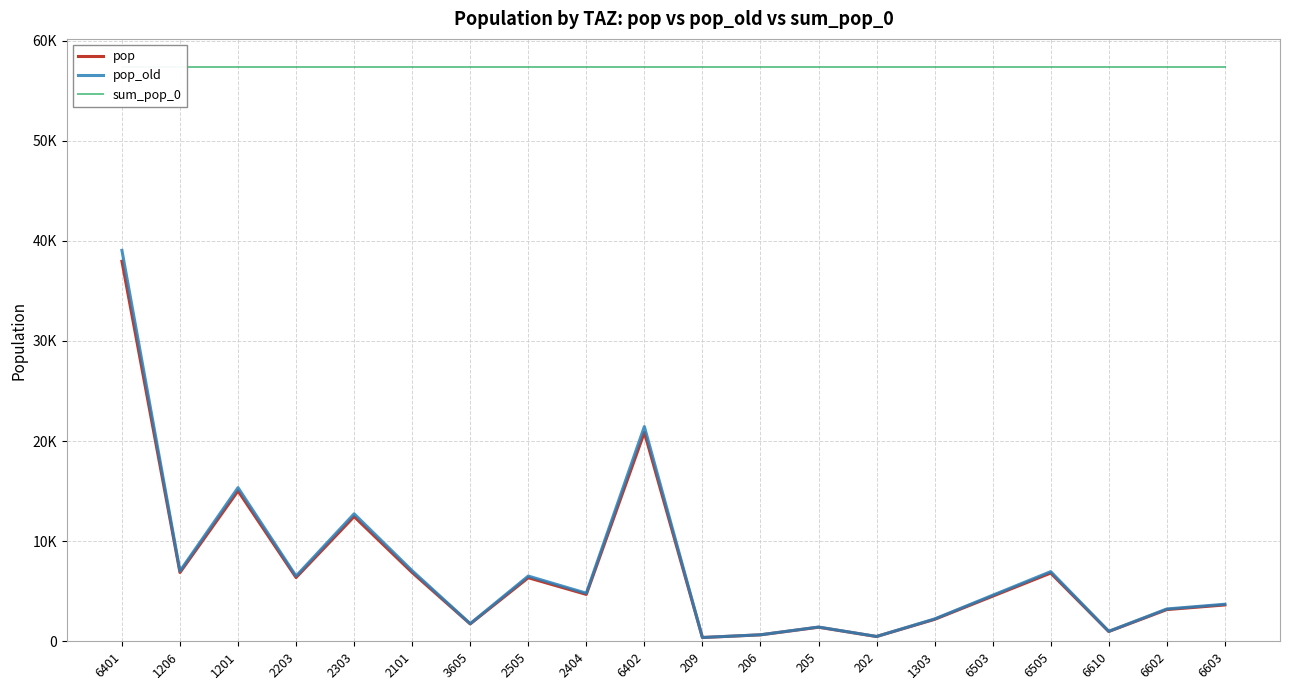

At how many categories does at least one series exceed 35835?

20